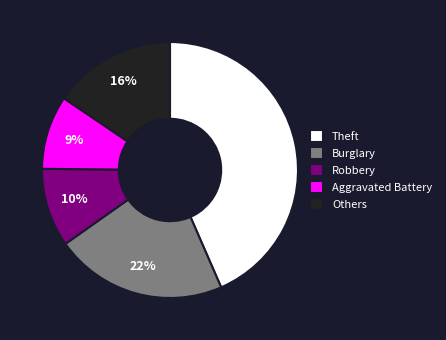

How many slices are in this pie chart?

5